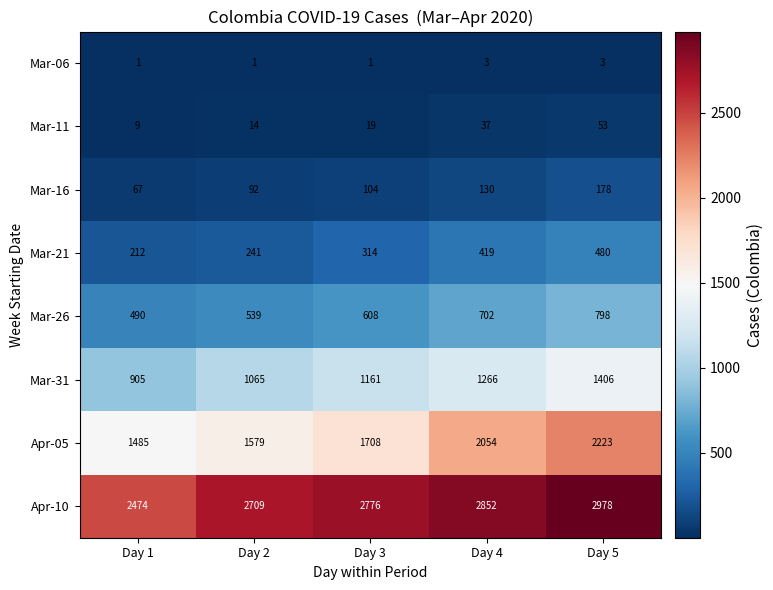

Is the value of Mar-21 at Day 4 greater than the value of Mar-11 at Day 2?

Yes